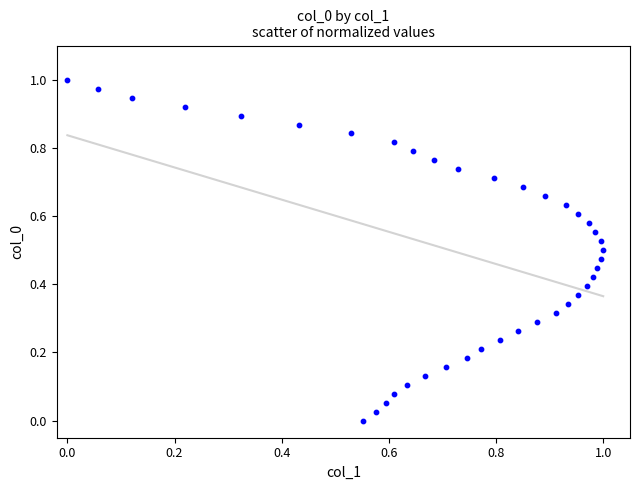

How many points are shown in the scatter plot?

39